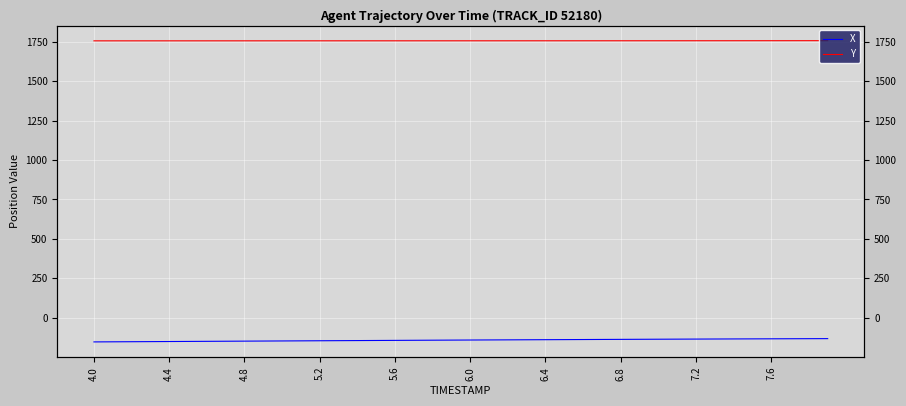

Which has a higher value, 21 or 14?

21